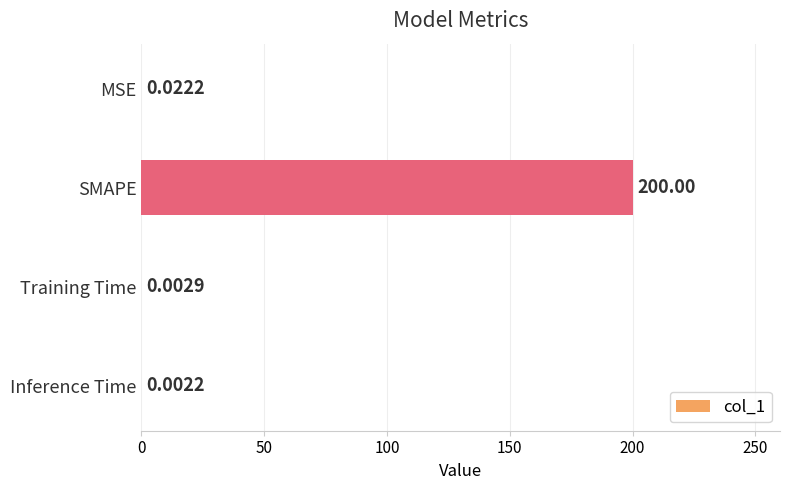

At which category does the chart reach its peak across all series?

SMAPE